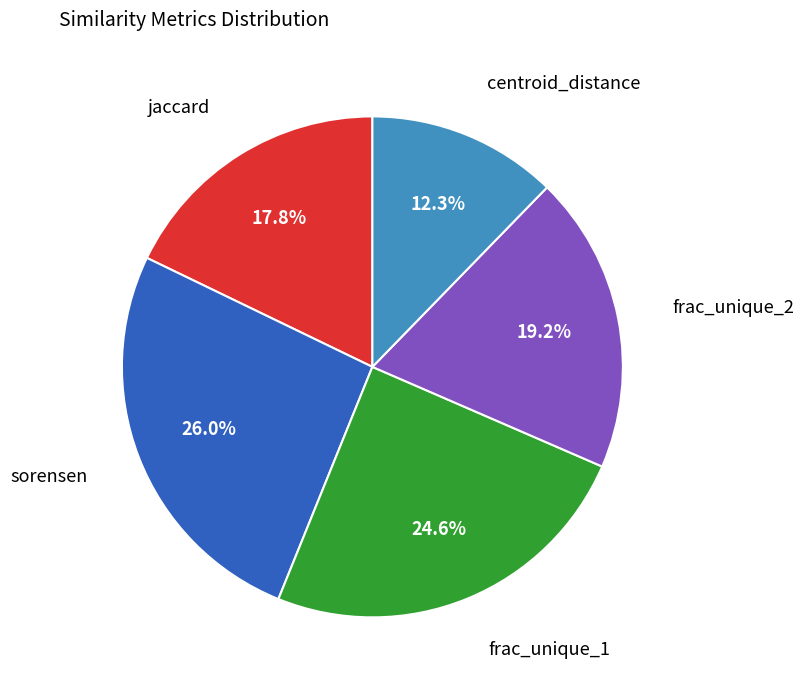

Between jaccard and frac_unique_2, which is larger?

frac_unique_2